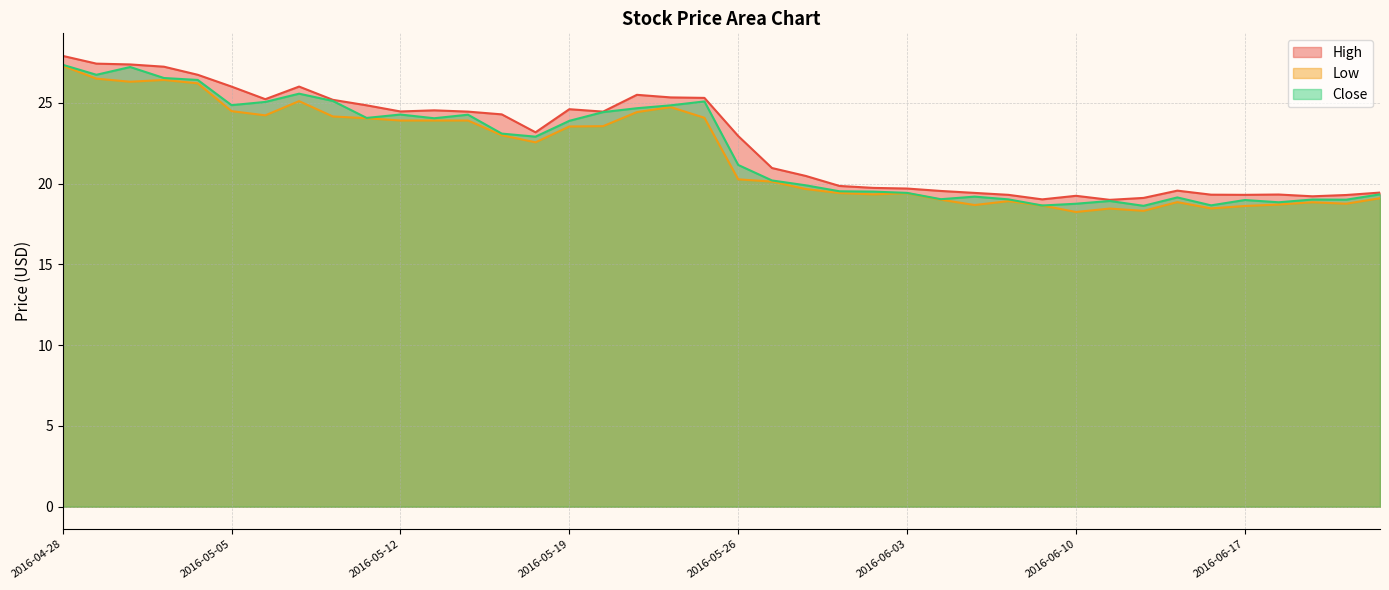

At which label is Low closest to 22?

2016-05-18